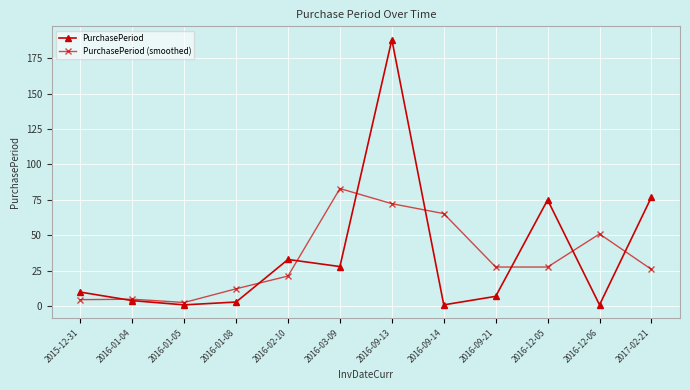

Which series ends up on top after the final intersection of PurchasePeriod and PurchasePeriod (smoothed)?

PurchasePeriod